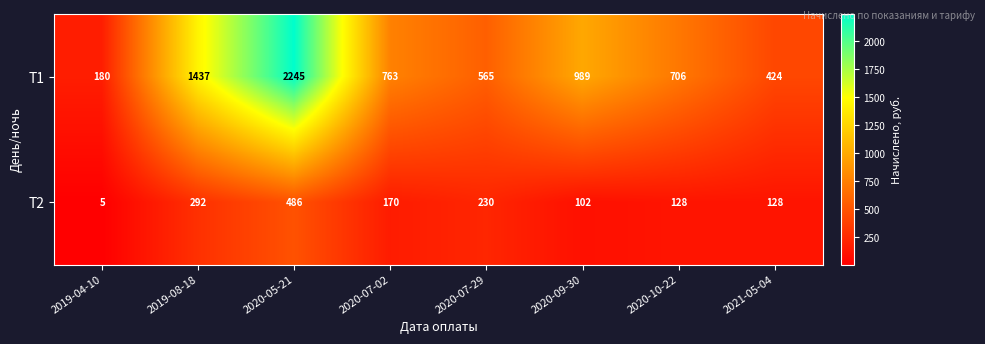

The value of T1 at 2020-07-02 is 763. True or false?

True